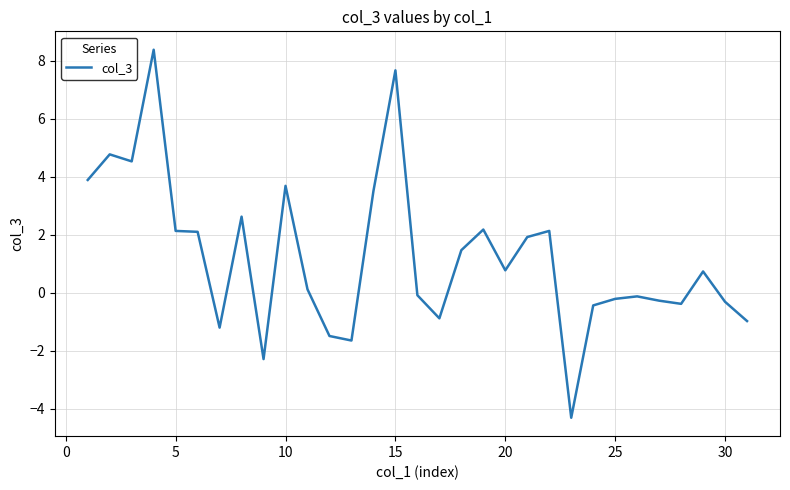

What is the sum of all values?

38.0